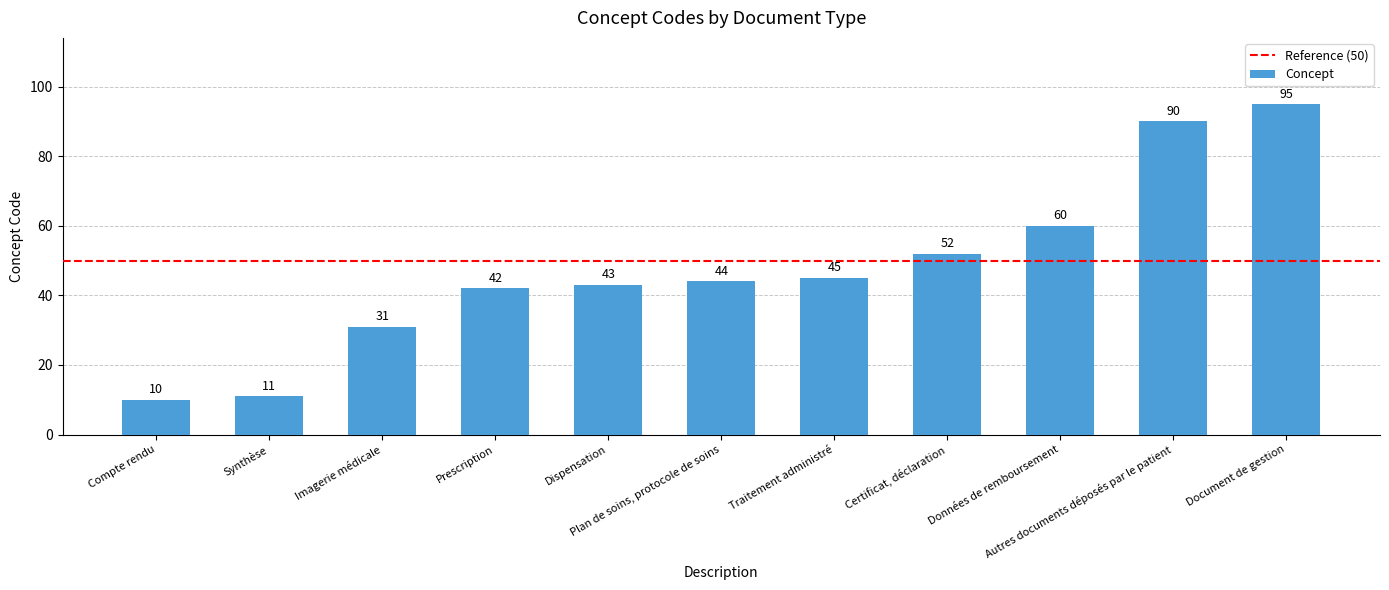

Reading left to right, list all the values displayed in this chart.

10	11	31	42	43	44	45	52	60	90	95